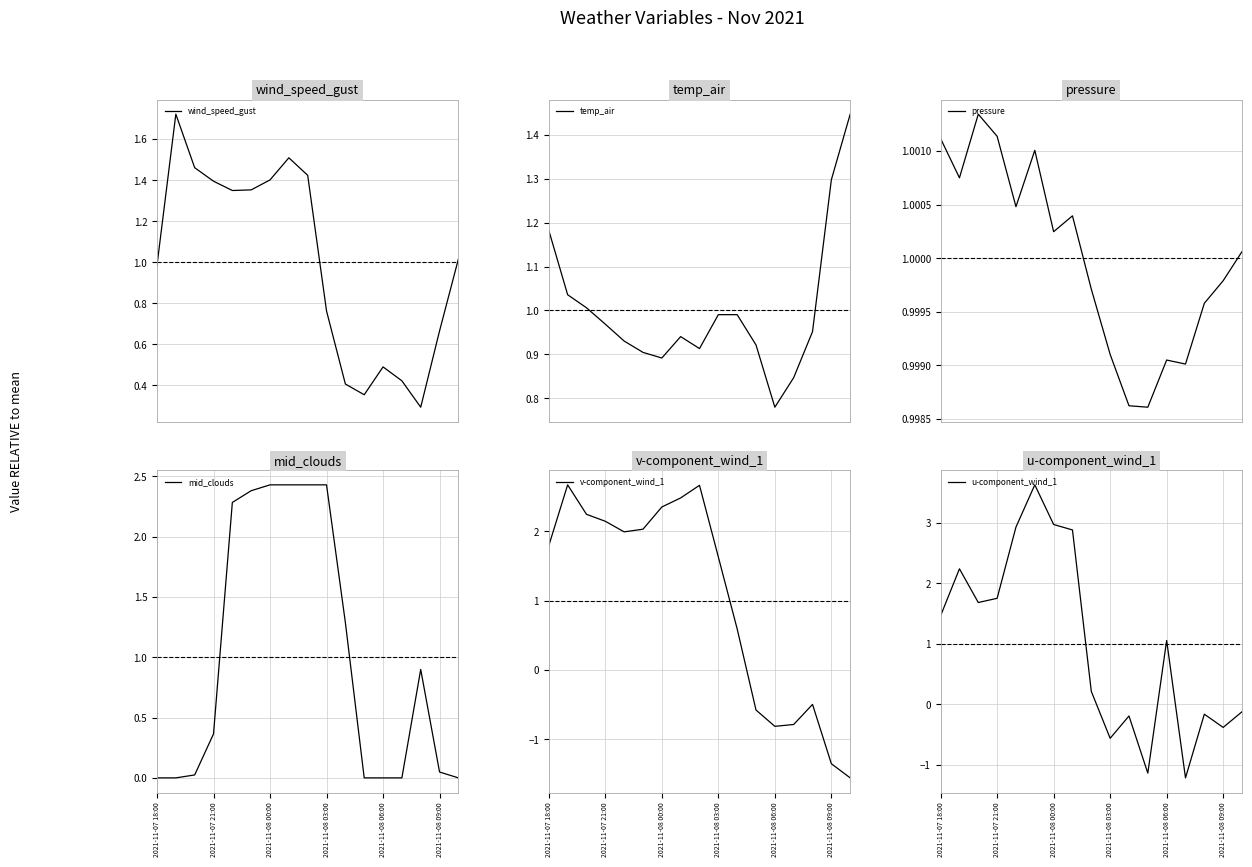

What is the label of the 17th point from the right?

2021-11-07 18:00